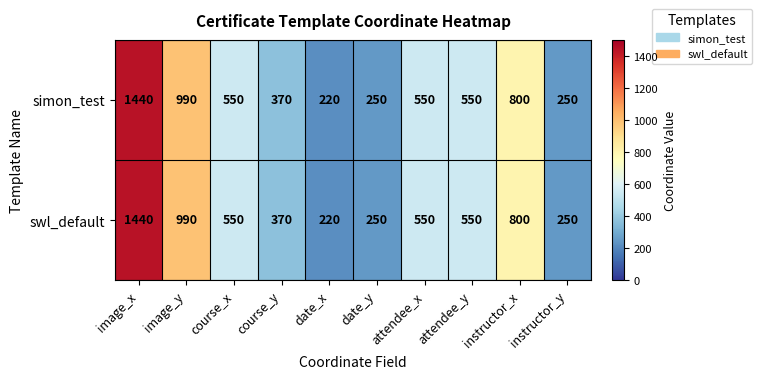

What is the minimum value shown in the chart?

220